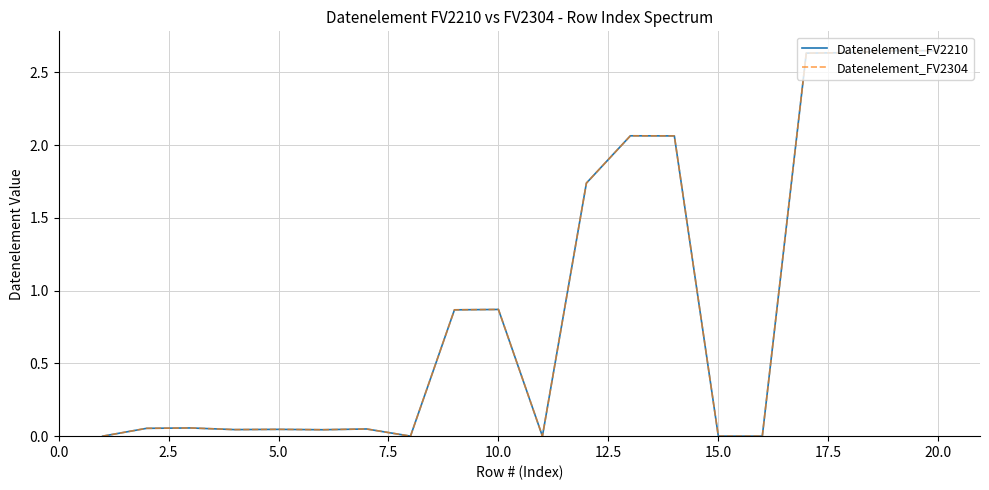

Does the chart have visible grid lines?

Yes